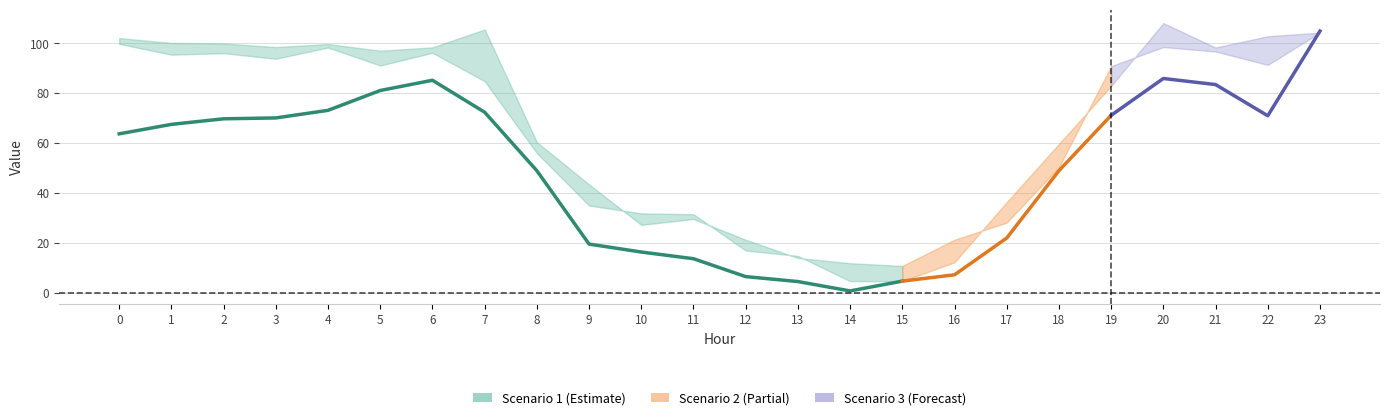

How many lines are shown in the chart?

3